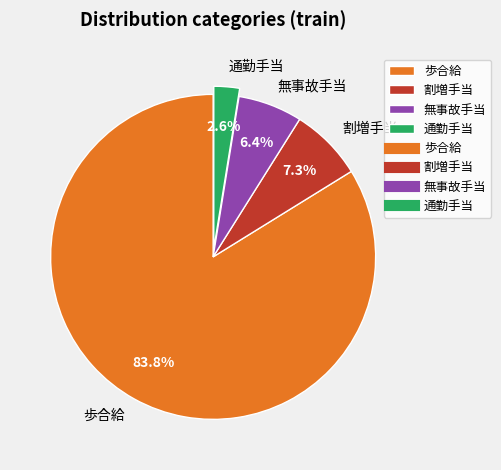

To the nearest percent, what percentage of the pie is 通勤手当?

3%